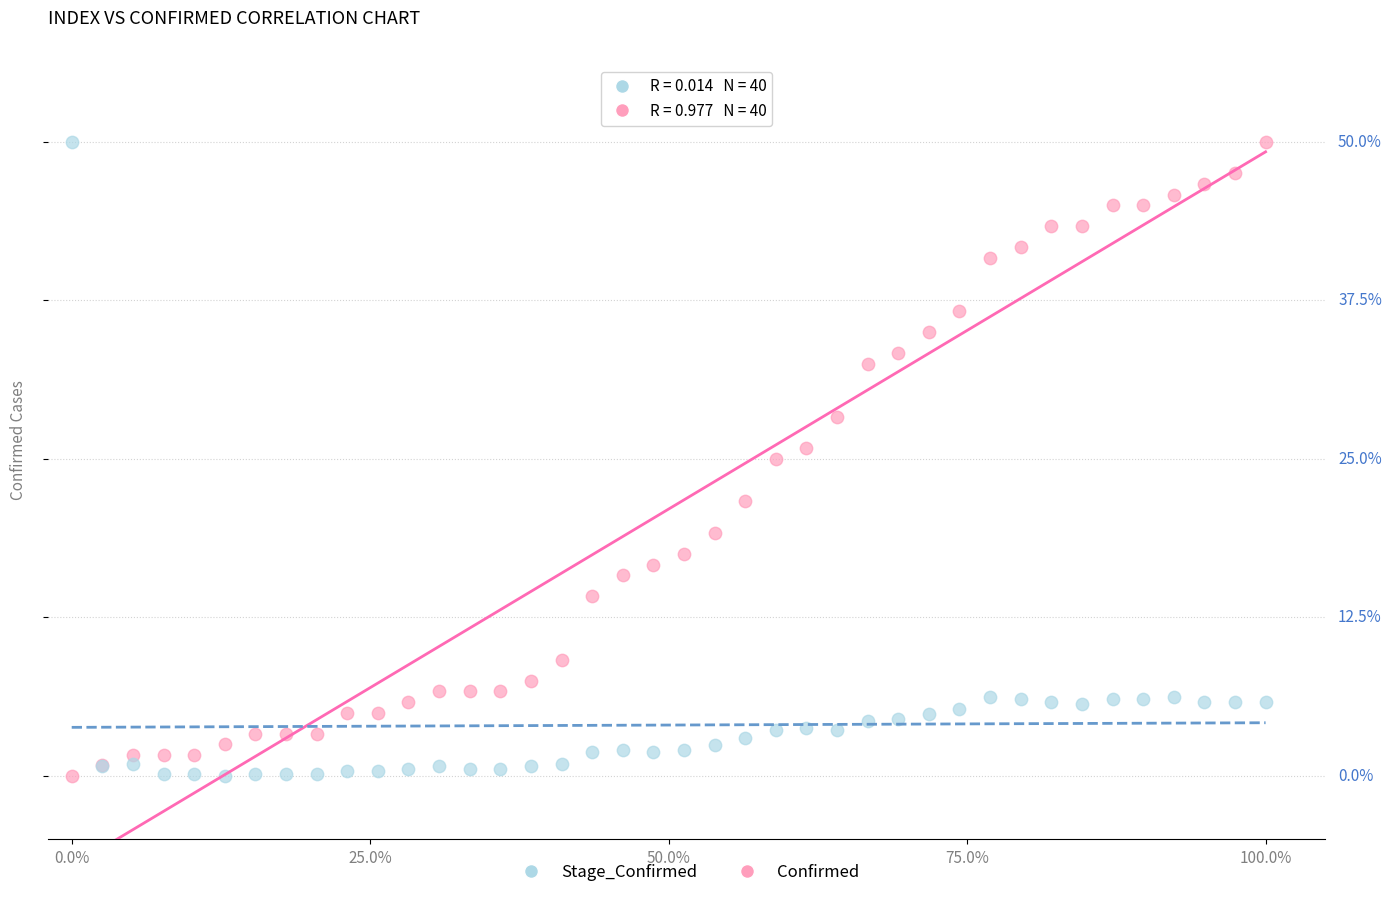

What are all the series names shown in the legend?

Stage_Confirmed, Confirmed